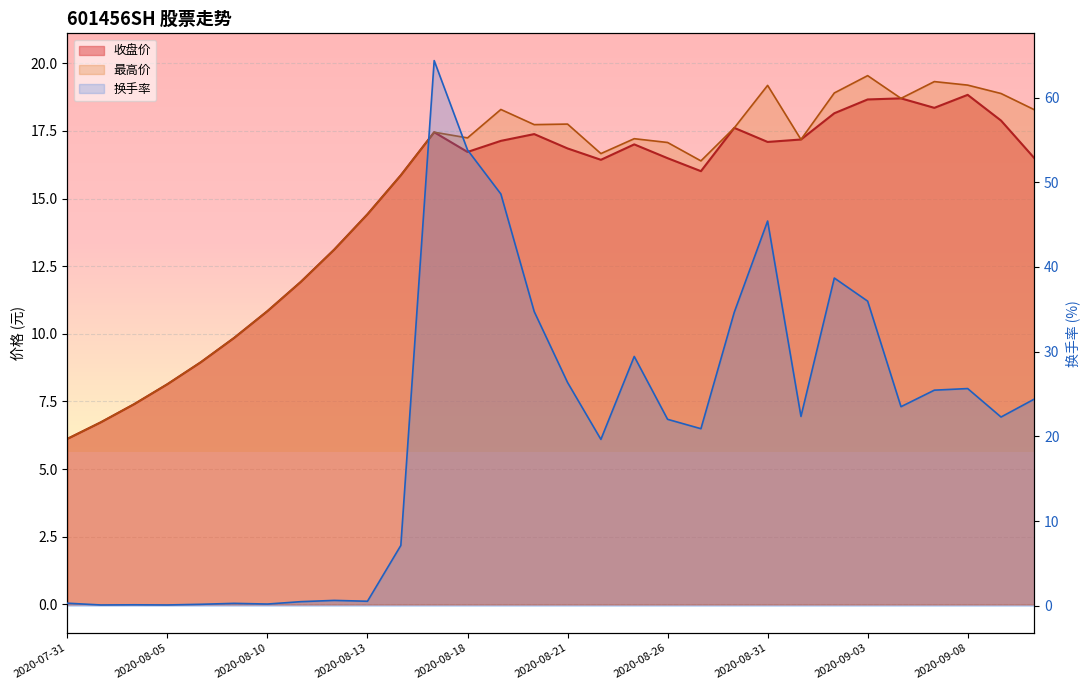

What position from the right is 2020-08-28?

10